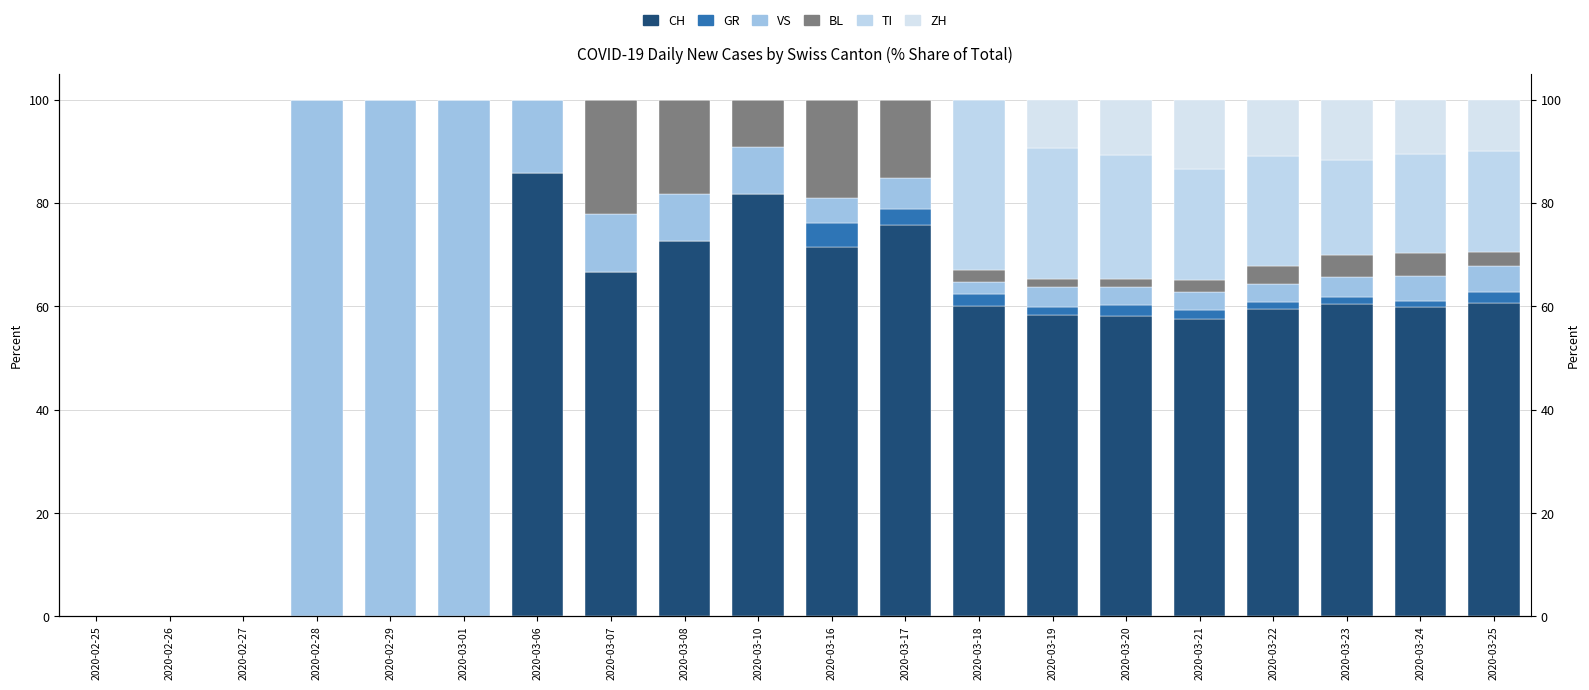

List the series in order of their peak value, highest first.

VS, CH, TI, BL, ZH, GR